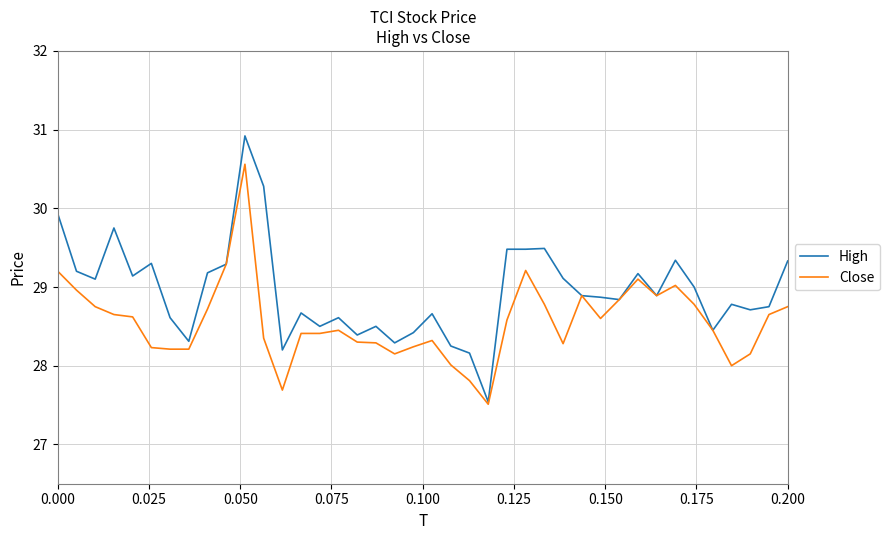

List the series in order of their peak value, lowest first.

Close, High